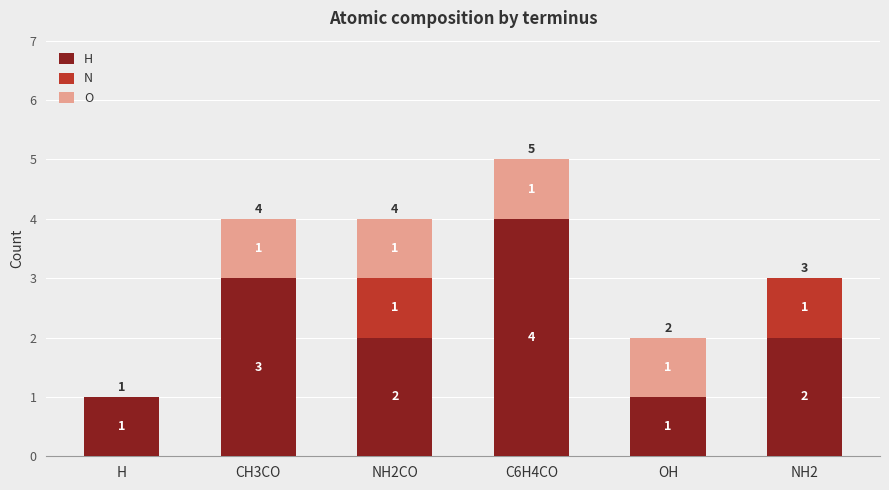

Reading left to right, what are the values for H?

H=1	CH3CO=3	NH2CO=2	C6H4CO=4	OH=1	NH2=2